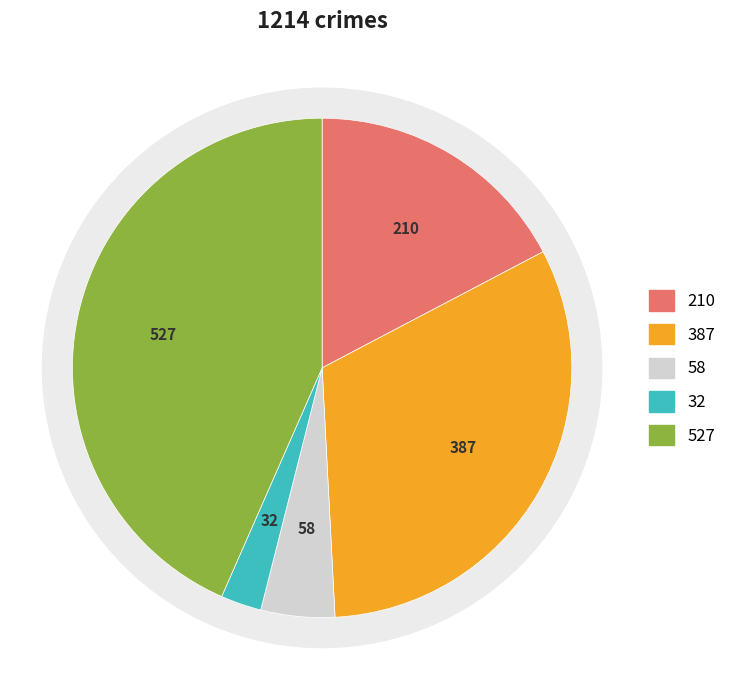

To the nearest percent, what portion does Criminal Sexual Assault represent?

5%